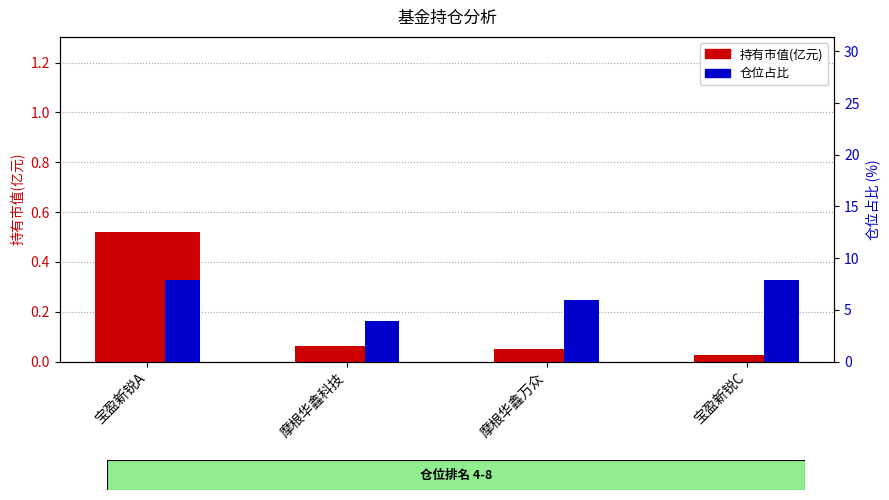

Rank the categories by 持有市值(亿元) value from lowest to highest.

宝盈新锐C, 摩根华鑫万众, 摩根华鑫科技, 宝盈新锐A